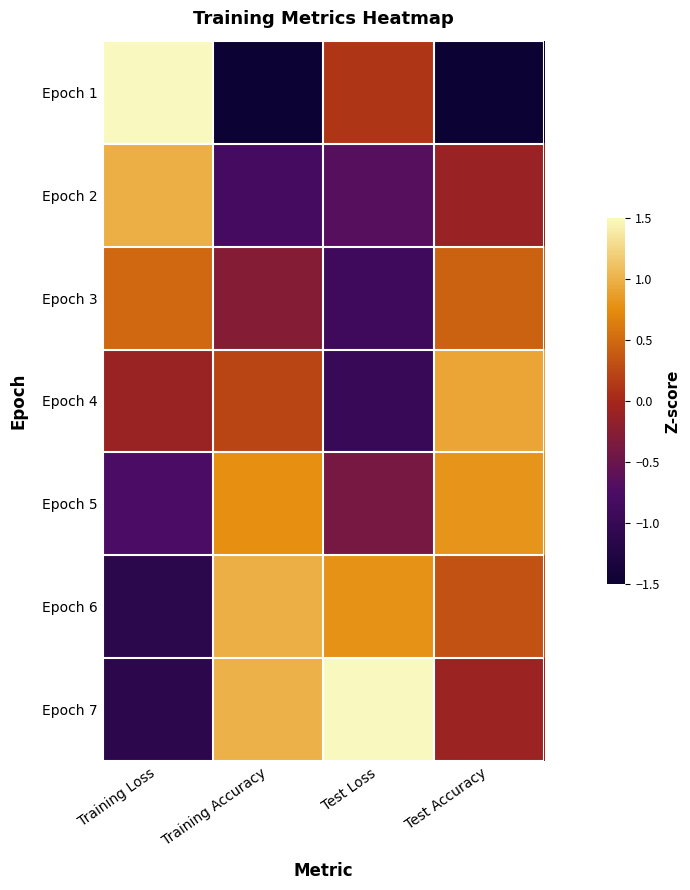

Rank the series by their maximum value, from highest to lowest.

Epoch 7, Epoch 1, Epoch 6, Epoch 2, Epoch 4, Epoch 5, Epoch 3